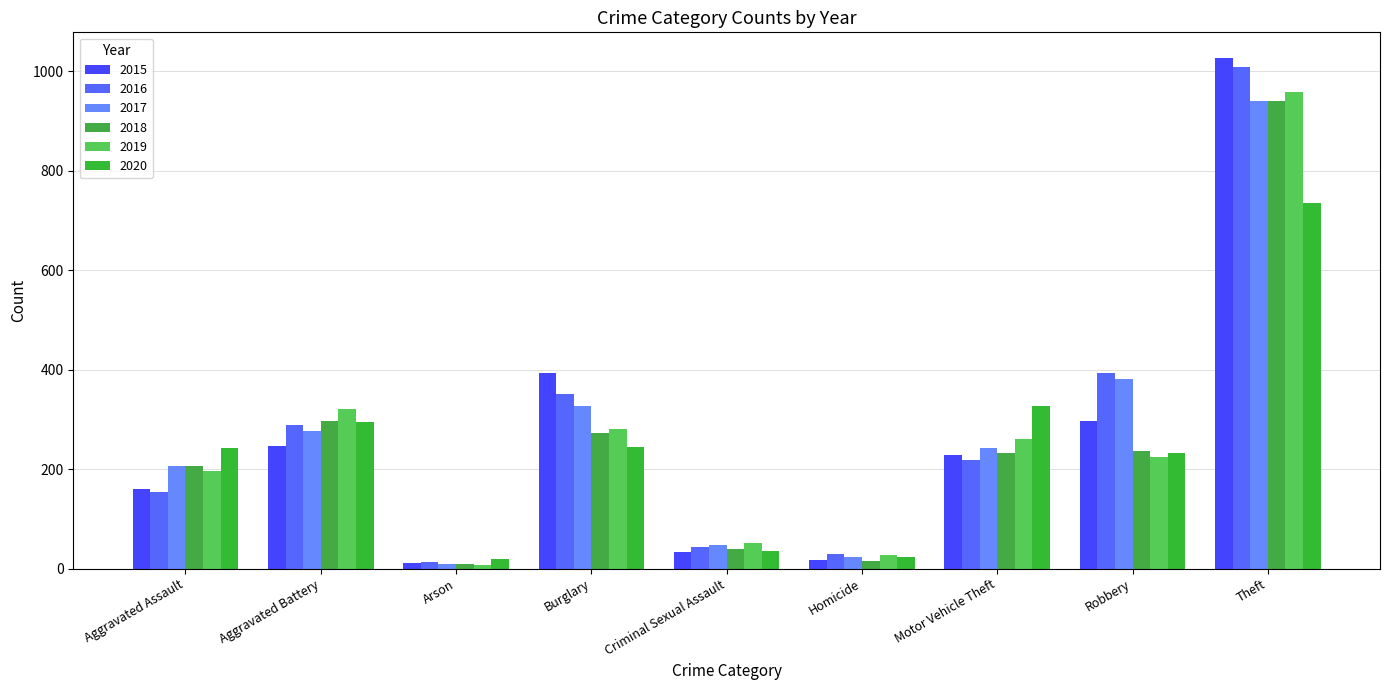

At how many categories does at least one series exceed 571?

1